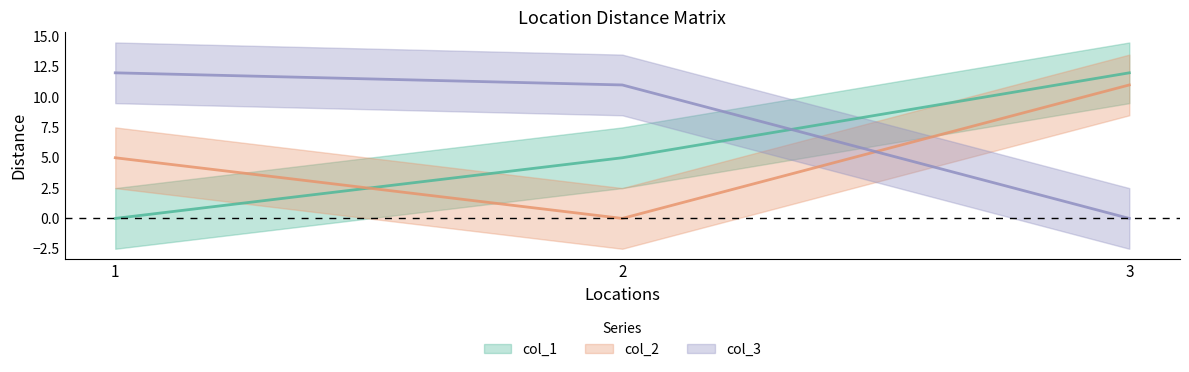

At which category is the sum across all series the highest?

3